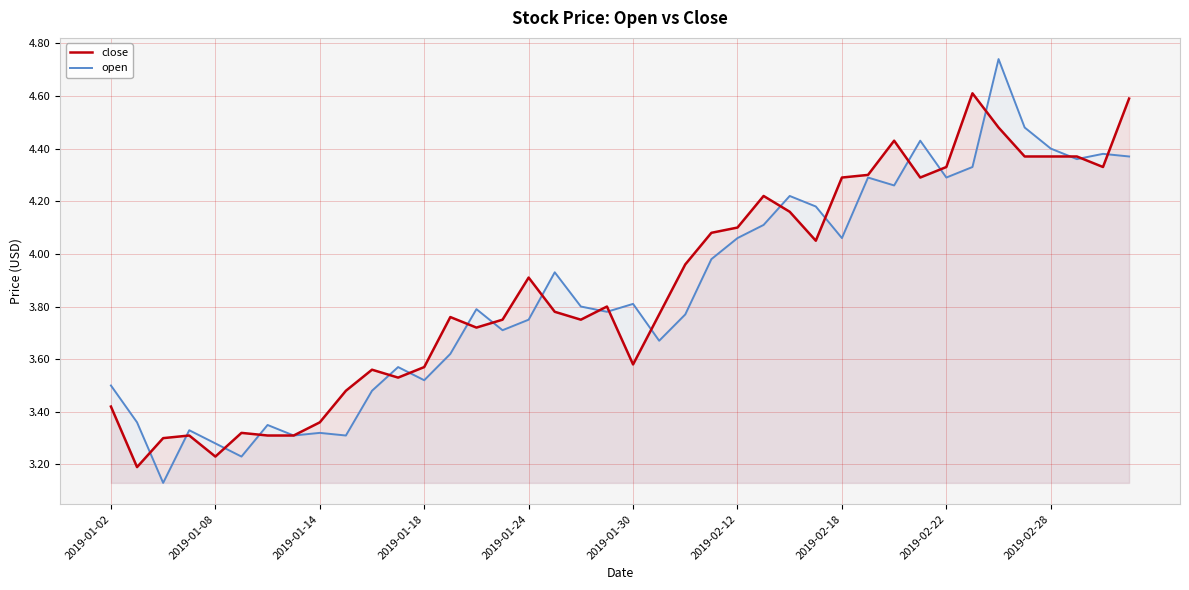

Which series has the widest spread of values?

open